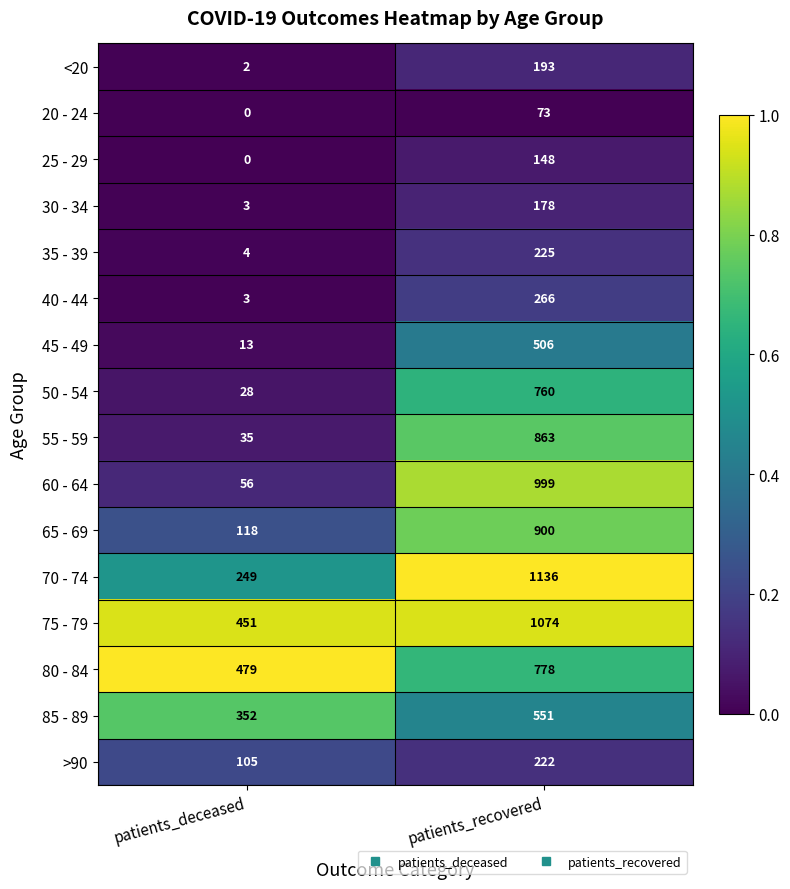

The 65 - 69 series shows 29 at patients_deceased. True or false?

False